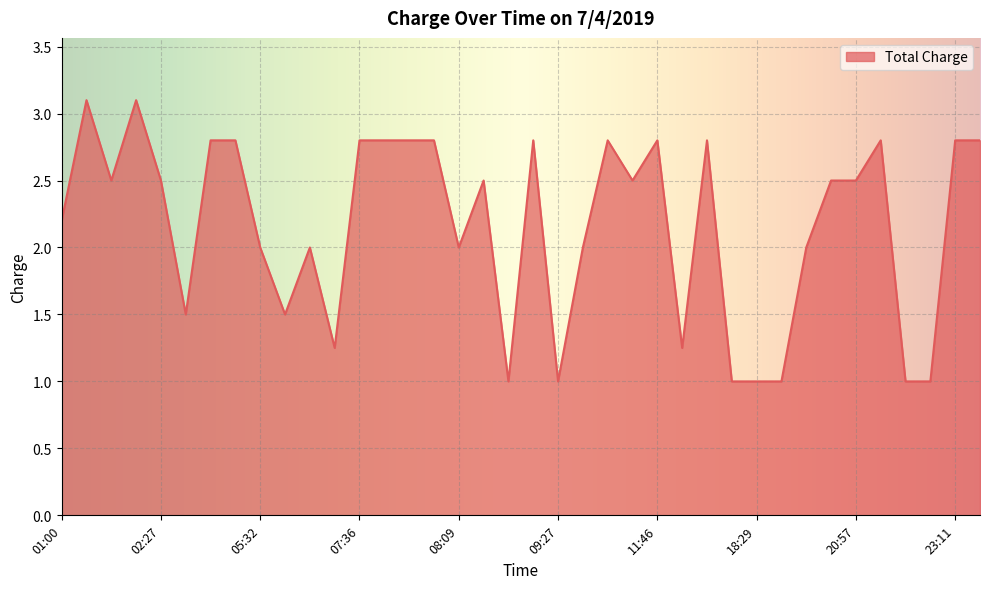

What is the minimum value shown in the chart?

1.0